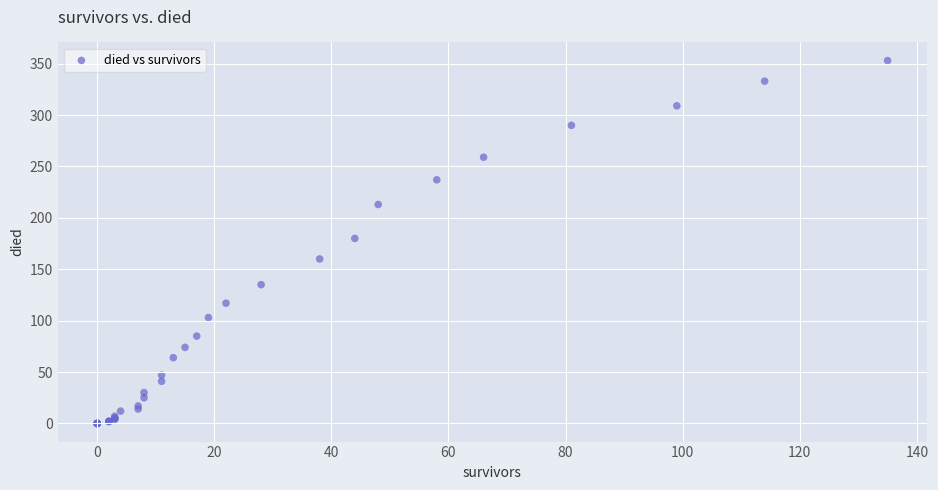

What Y value in the scatter plot is closest to 176?

180